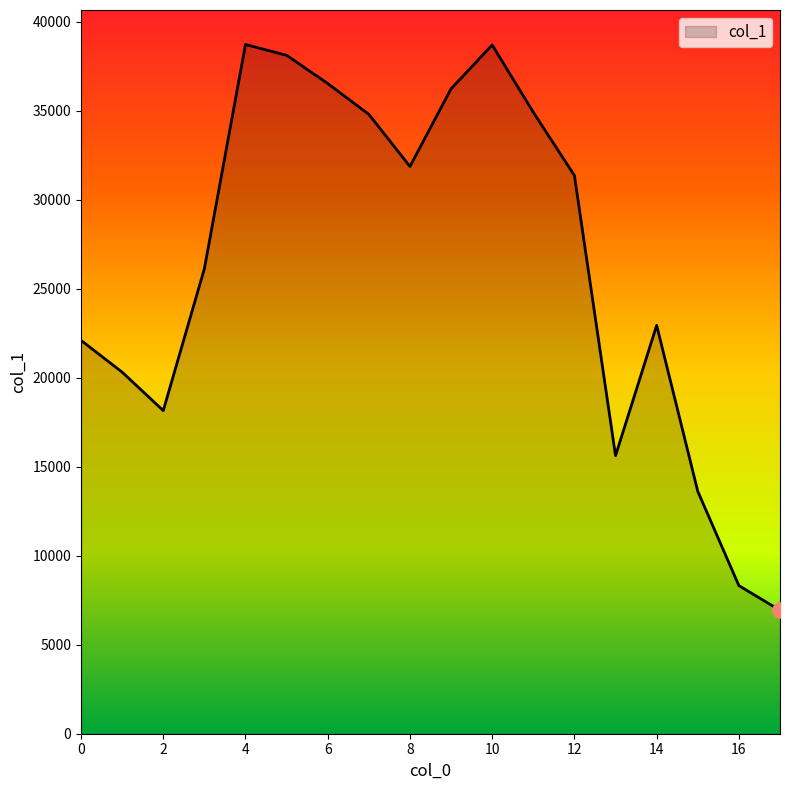

What is the minimum value shown in the chart?

6932